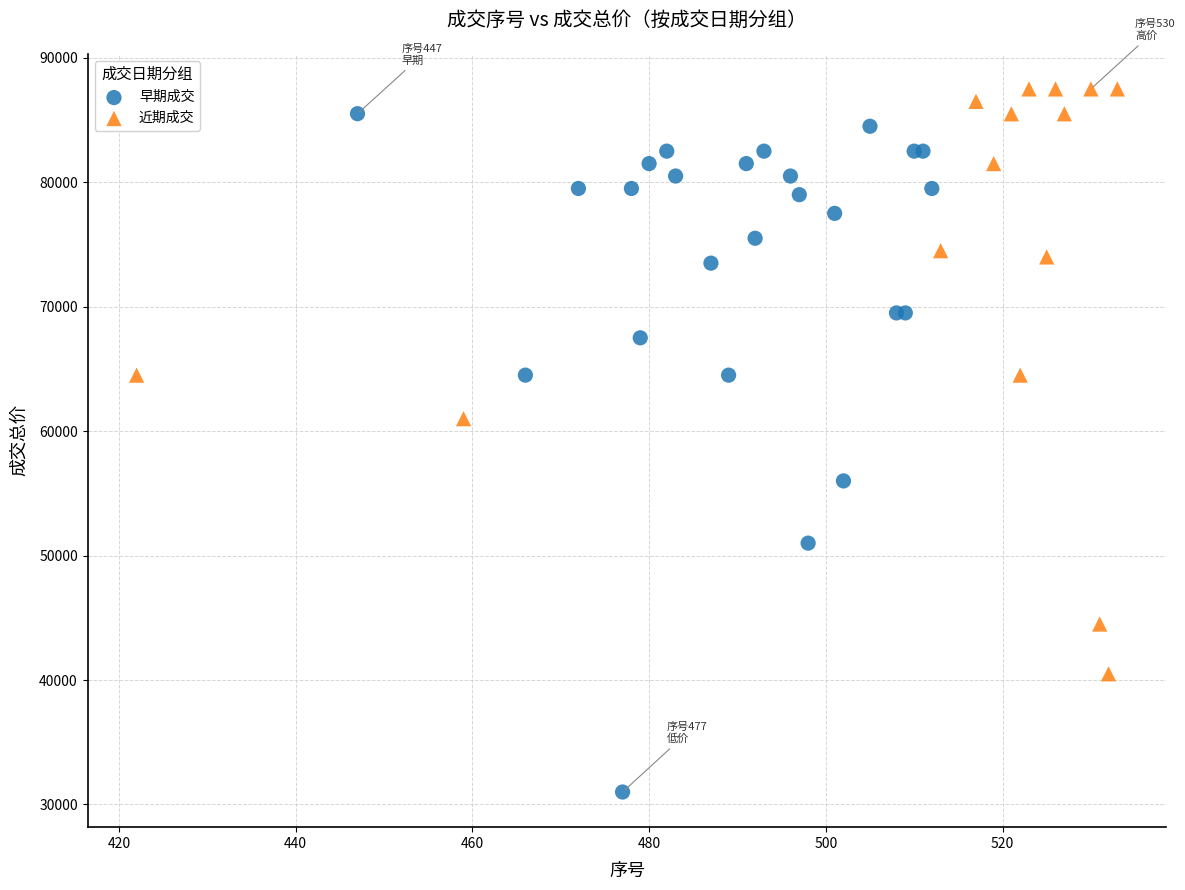

Which series contains the highest Y value?

近期成交